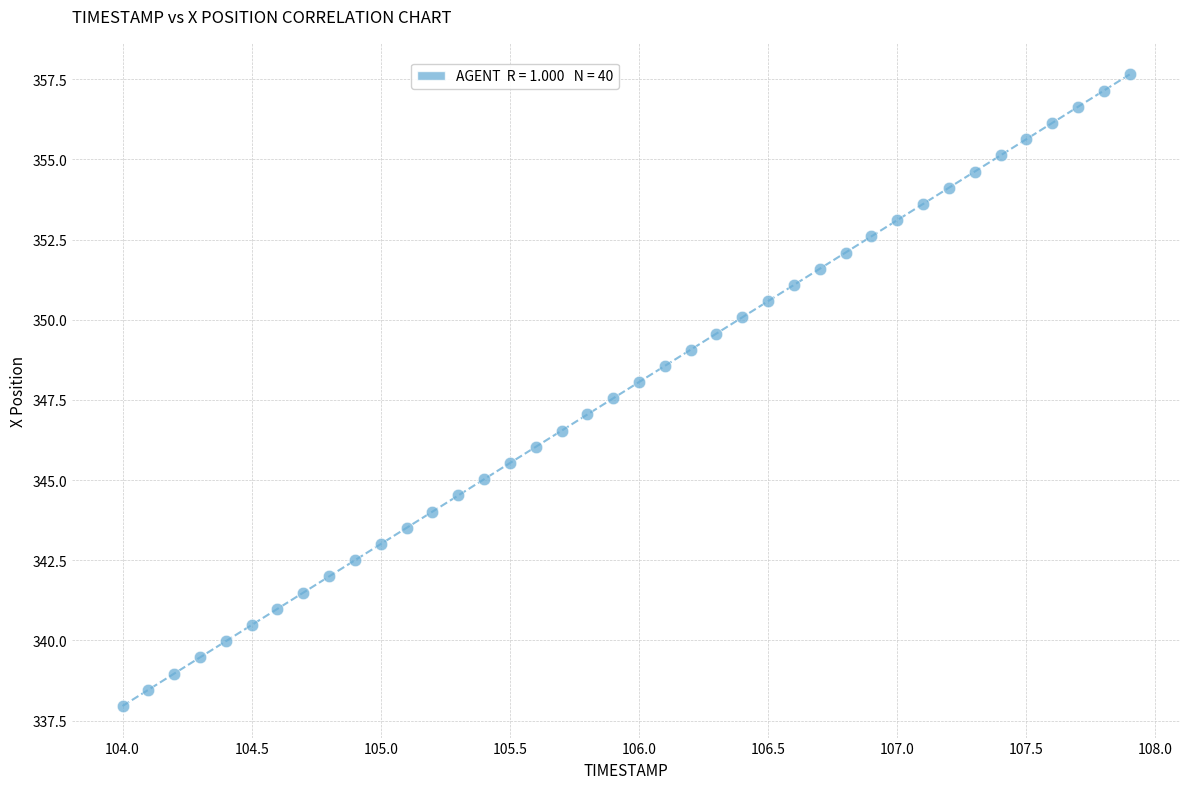

What is the range of X values (max minus min)?

3.9